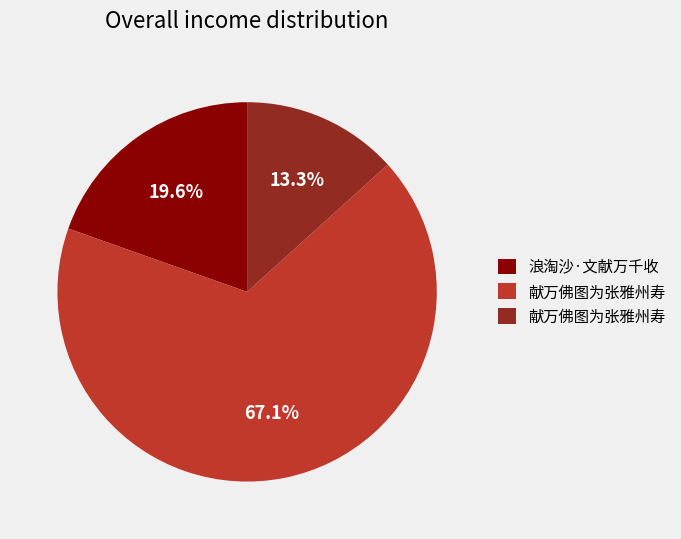

Is there a majority slice in this chart?

Yes